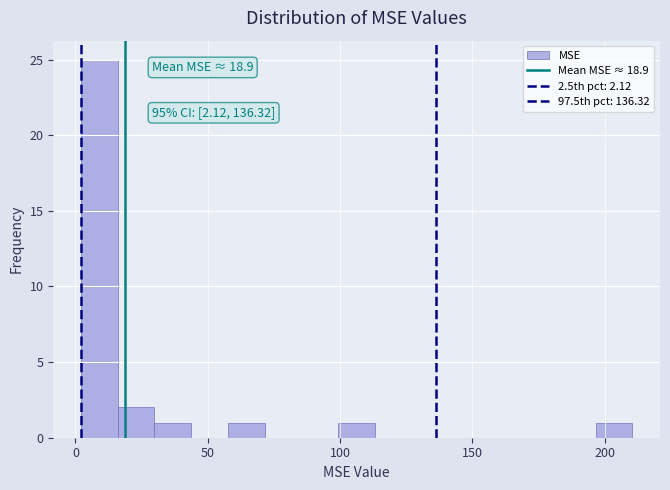

Around what value on the x-axis is the tallest bar? Give the approximate position of its centre, as read against the axis.

10